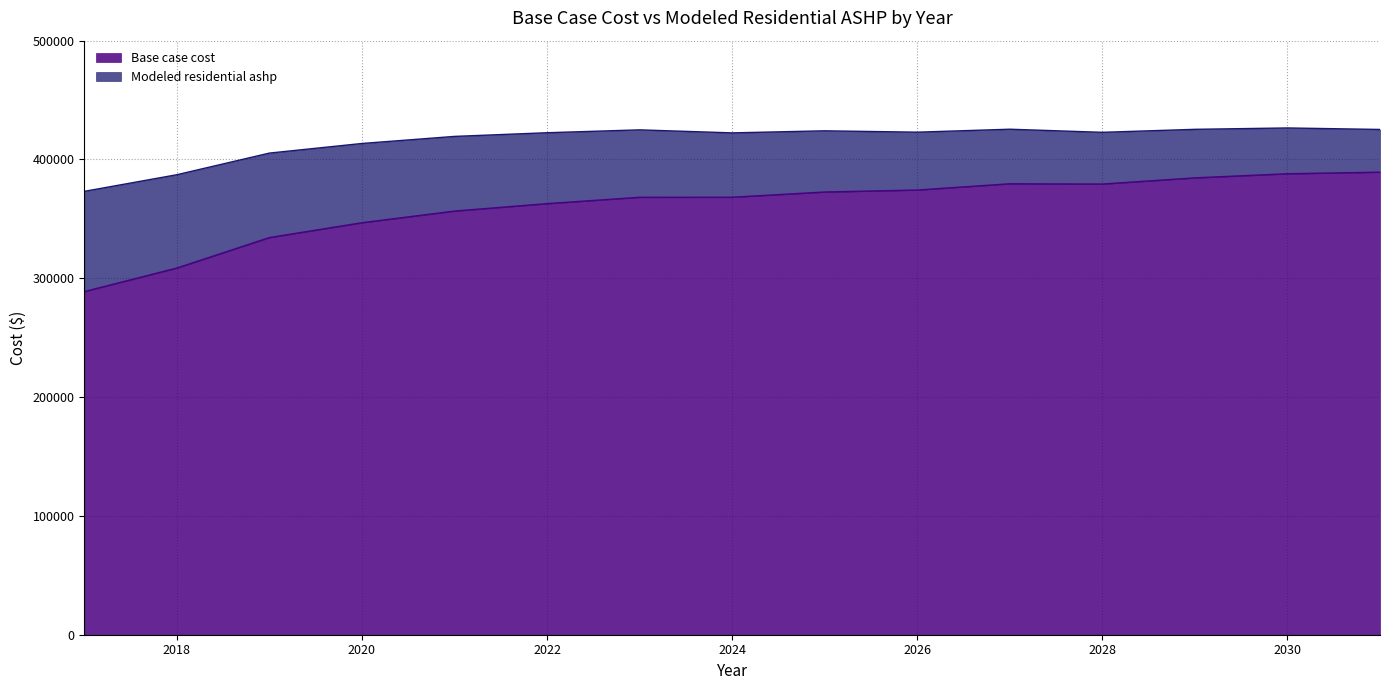

What is the approximate value of Modeled residential ashp at 2017?

373170.1